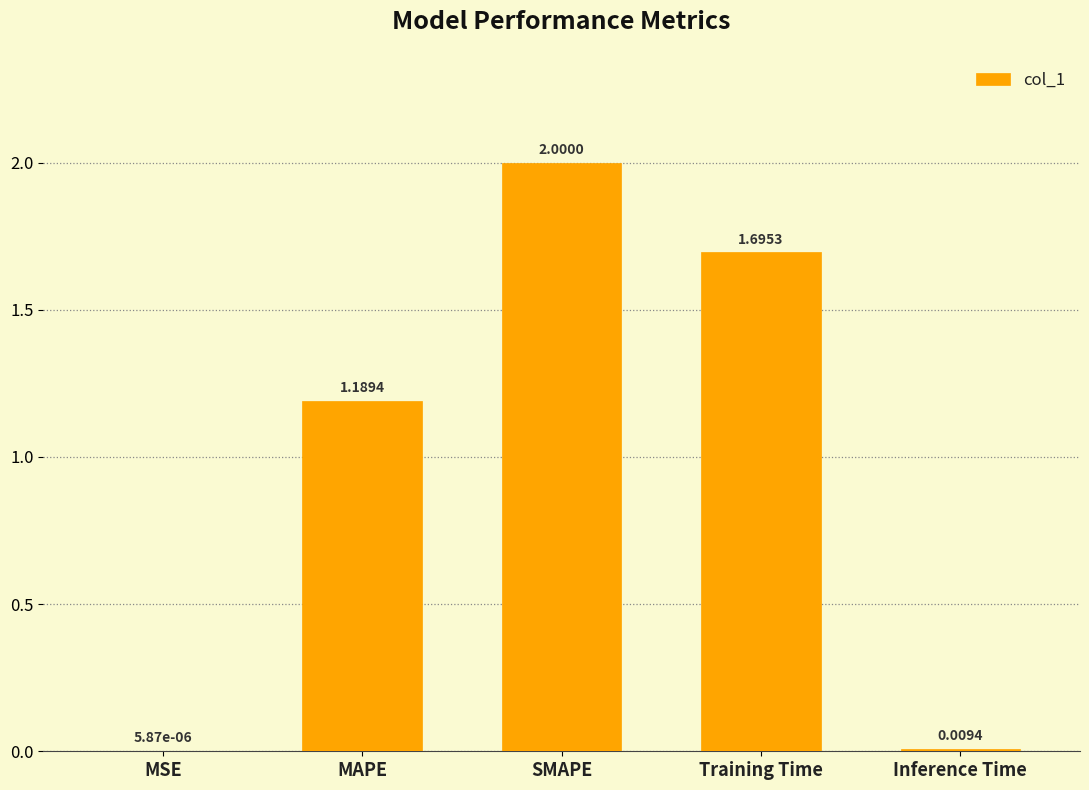

What is the change in value from Training Time to Inference Time?

-1.7